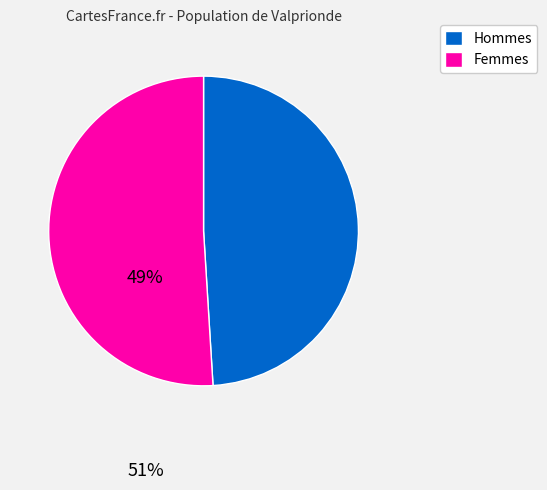

Rank the categories by value from highest to lowest.

Femmes, Hommes